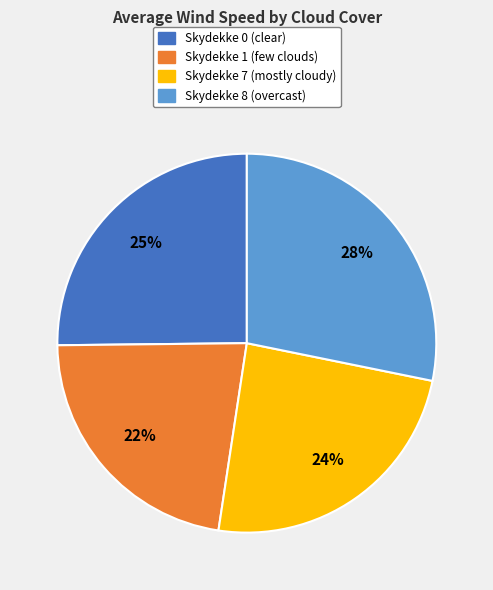

How many slices are in this pie chart?

4